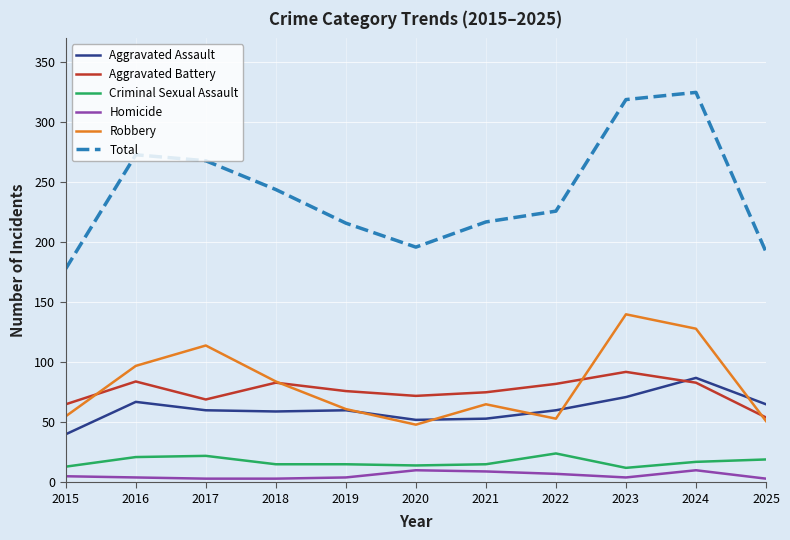

What is the difference between the maximum and minimum values in the Criminal Sexual Assault series?

12